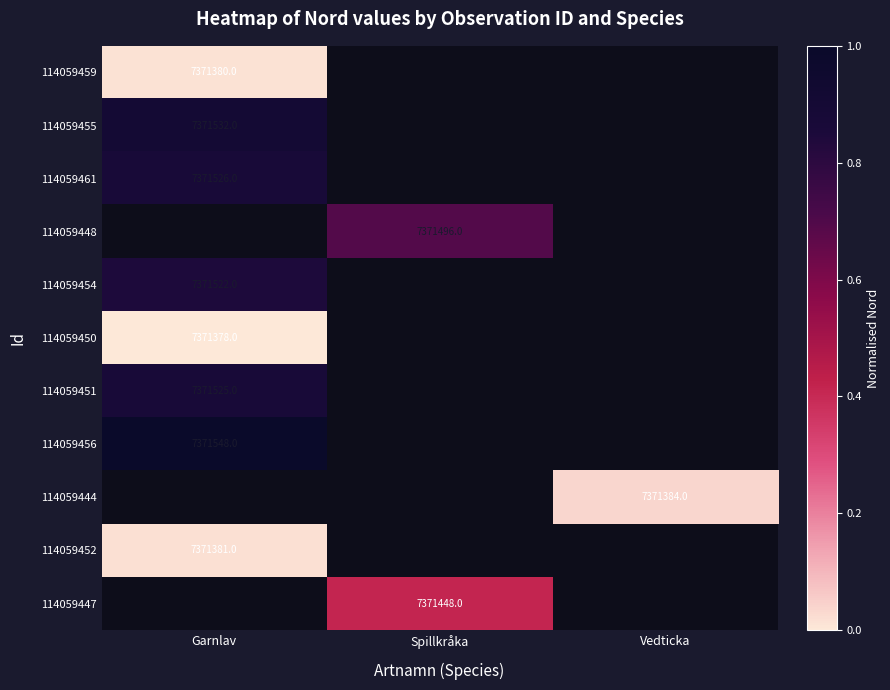

The value of 114059451 at Garnlav is 0.9. True or false?

True